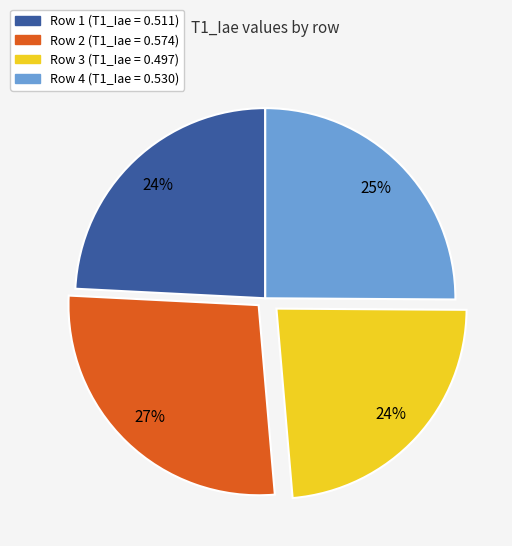

To the nearest percent, what is the combined percentage of Row 1 (T1_Iae = 0.511) and Row 2 (T1_Iae = 0.574)?

51%